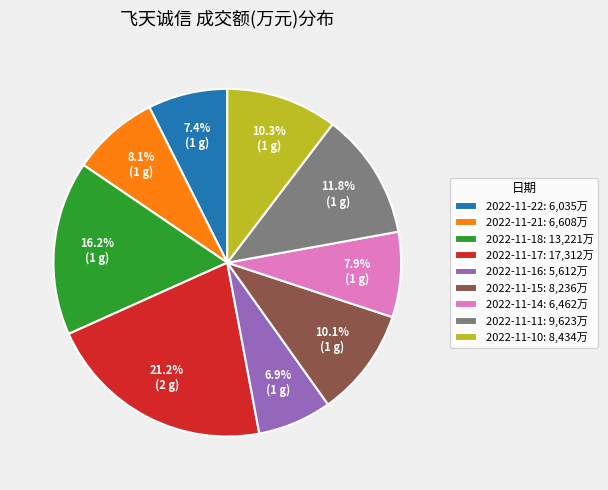

What percentage is the 2022-11-18 slice, to the nearest percent?

16%